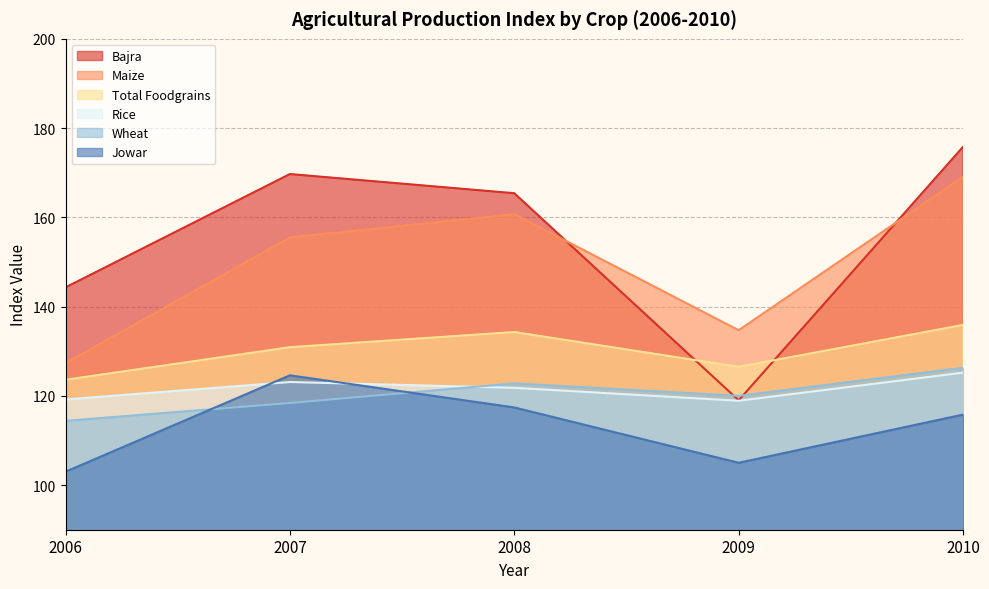

Where does the Wheat series first go above 120?

2008